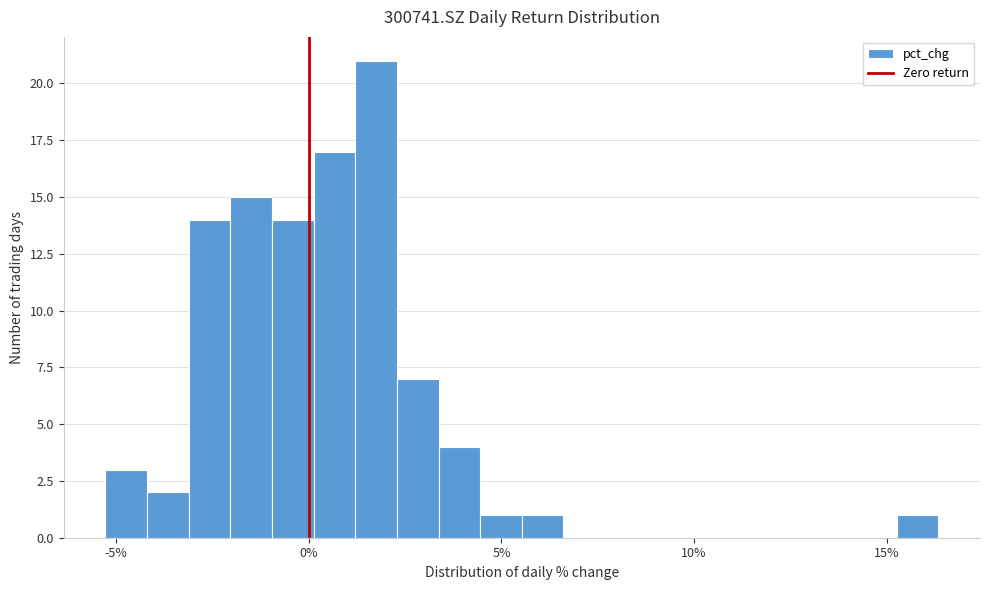

Around what value on the x-axis is the tallest bar? Give the approximate position of its centre, as read against the axis.

1.5